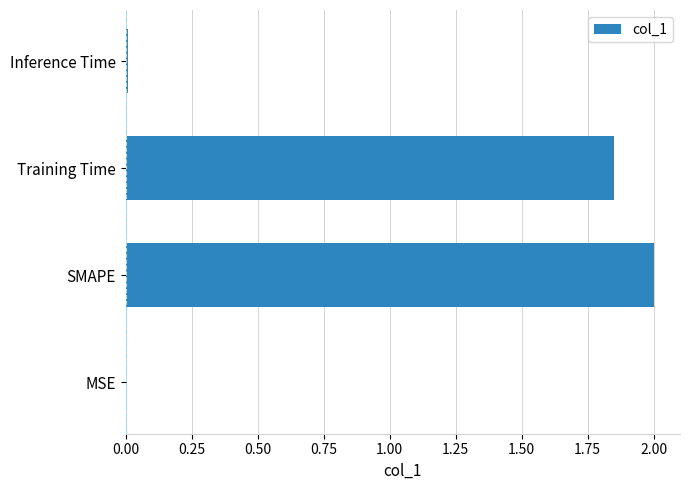

Which has a higher value, MSE or Training Time?

Training Time